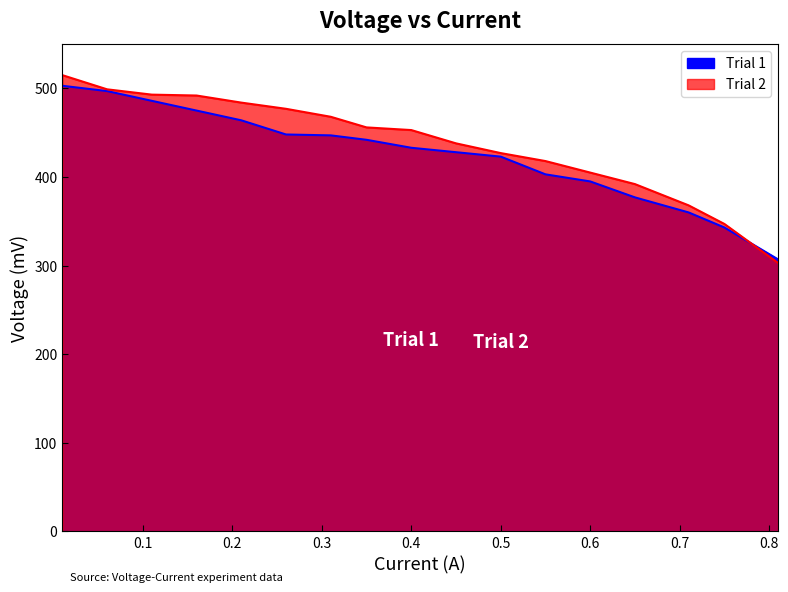

What position from the right is 0.45?

8